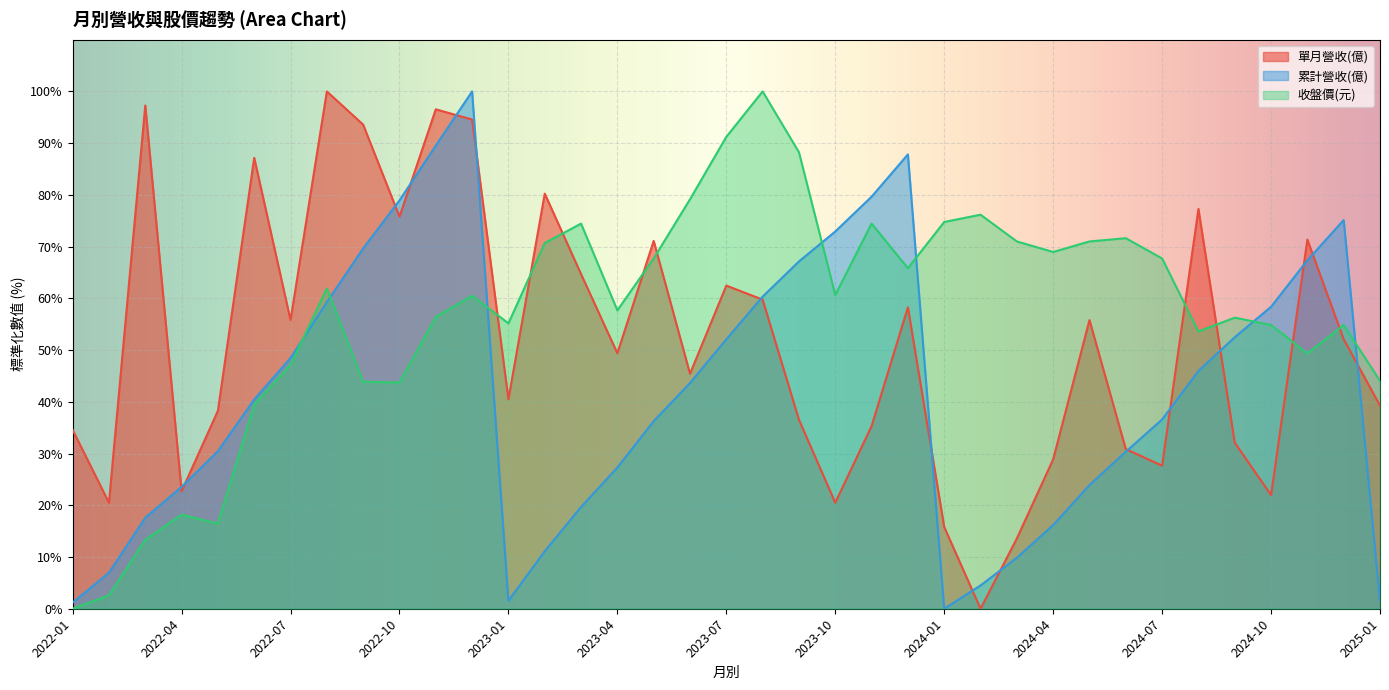

How many lines are shown in the chart?

3